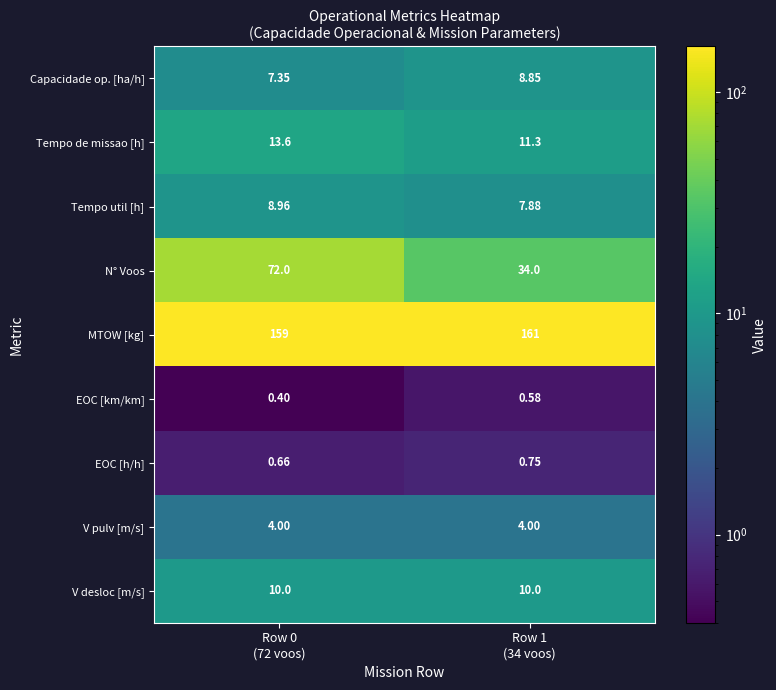

Which series has the largest total across all categories?

MTOW [kg]